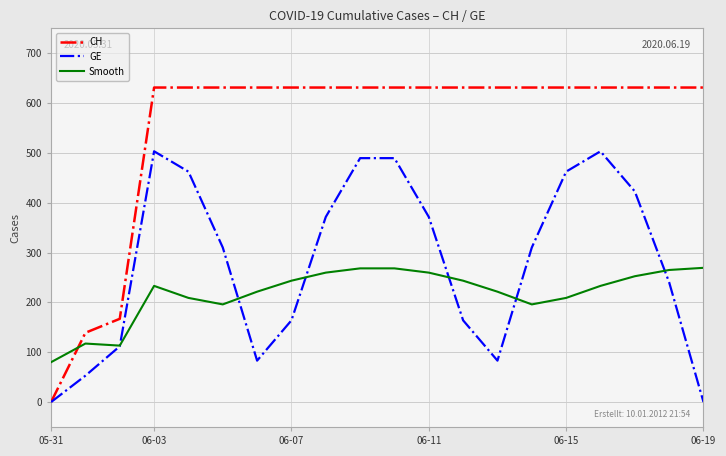

What is the sum of all Smooth values?

4358.7